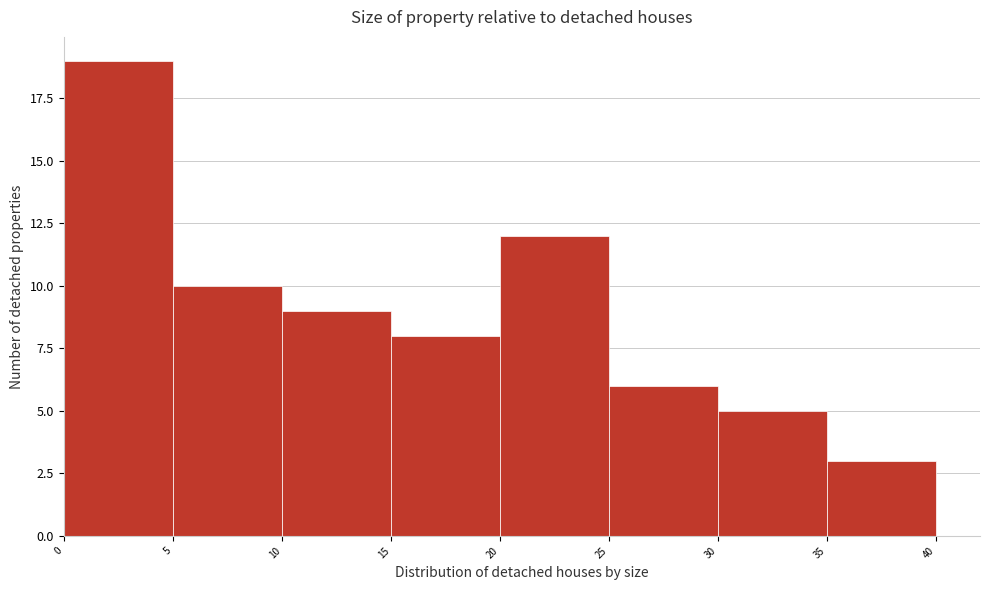

Reading left to right, transcribe this chart: for each bar, give the range it covers on the x-axis and its height. The values are not printed on the chart, so give them approximately, as read against the axis.

0 to 5: 19
5 to 10: 10
10 to 15: 9
15 to 20: 8
20 to 25: 12
25 to 30: 6
30 to 35: 5
35 to 40: 3